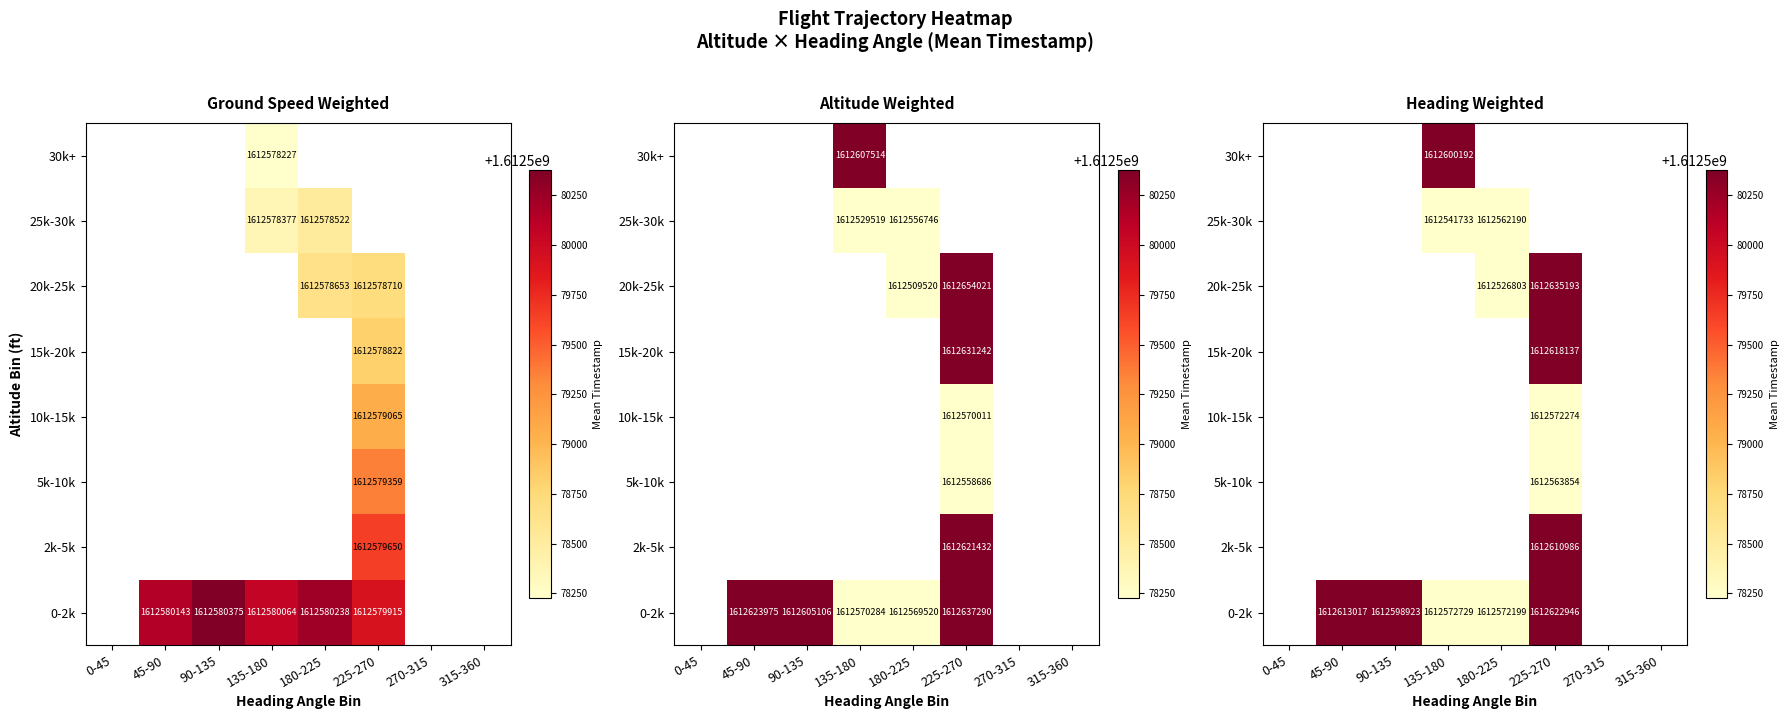

Which has a higher value, 225-270 or 180-225?

225-270